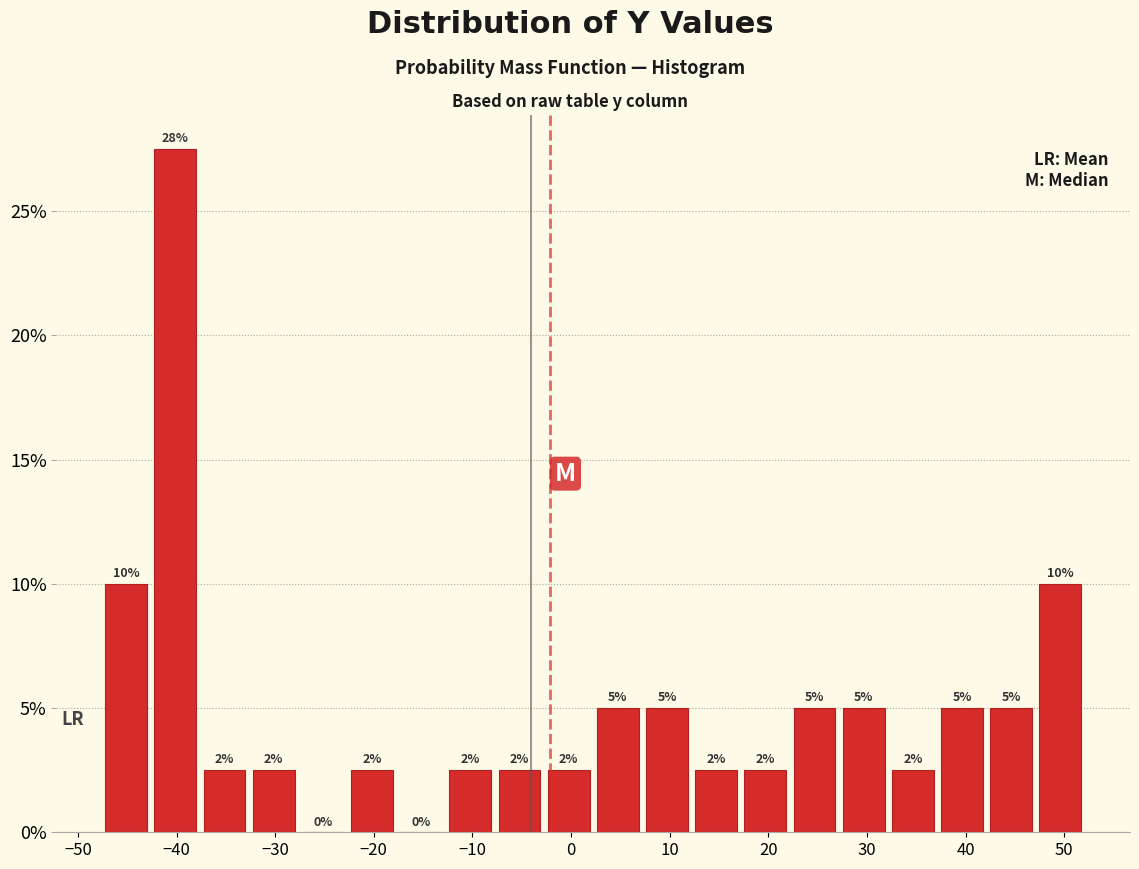

Which range on the x-axis has the tallest bar?

-43 to -38